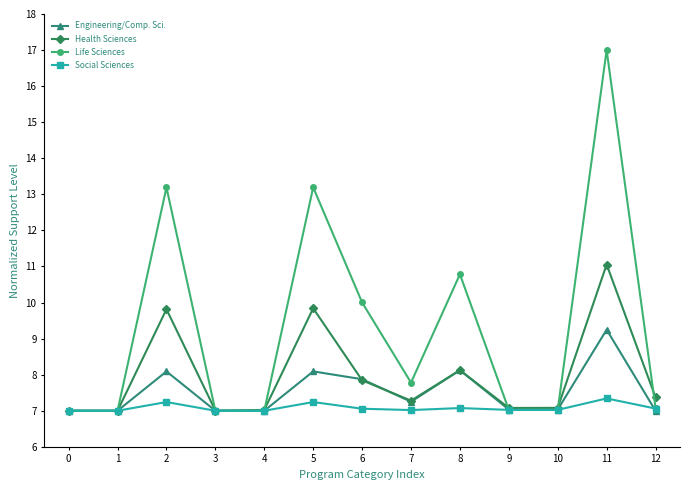

At which label does Social Sciences reach its peak?

11